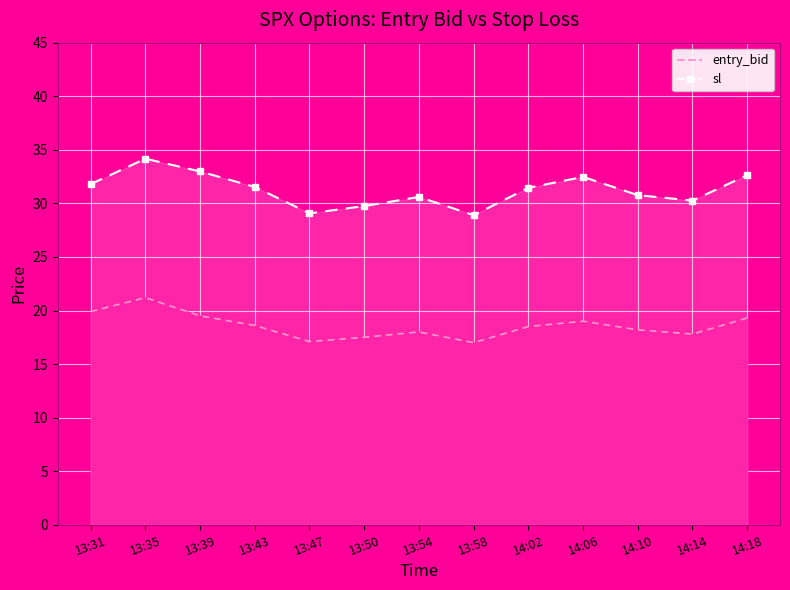

The value of entry_bid at 14:06 is 19.0. True or false?

True